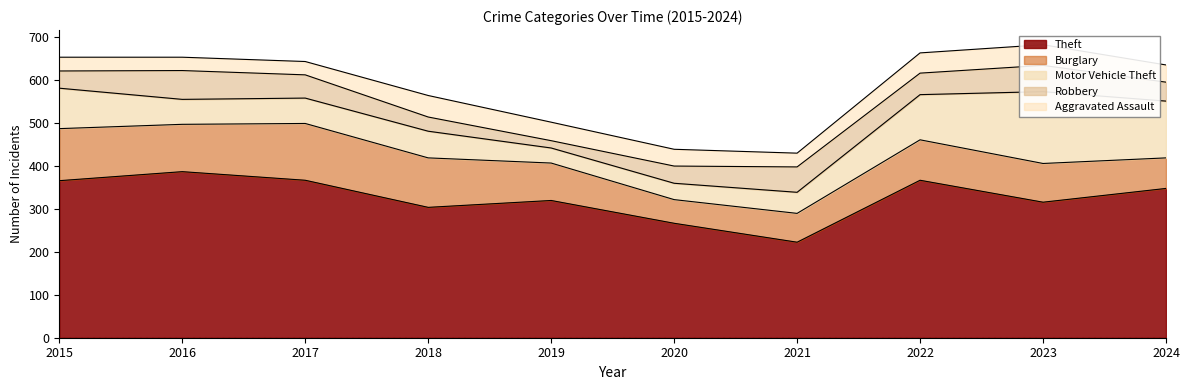

What is the value of the Motor Vehicle Theft point at the 2nd from the left?

58